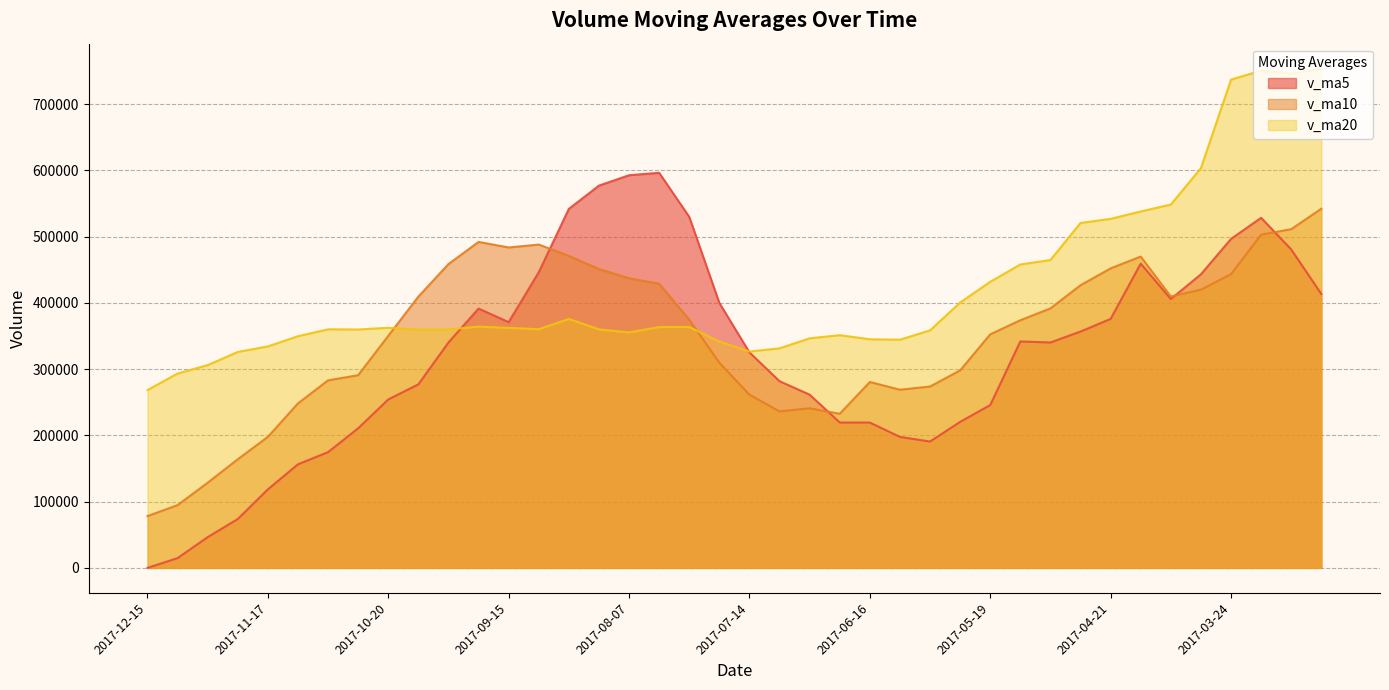

Reading right to left, transcribe all the data shown in this chart.

v_ma5: 2017-03-03=413470.1	2017-03-10=480641.6	2017-03-17=528426.9	2017-03-24=496565.2	2017-03-31=443153.4	2017-04-07=405824.4	2017-04-14=459292.3	2017-04-21=375825.3	2017-04-28=356774.8	2017-05-05=340218.3	2017-05-12=341835.9	2017-05-19=245794.6	2017-05-26=220379.1	2017-06-02=190719.0	2017-06-09=197702.5	2017-06-16=219379.5	2017-06-23=219438.8	2017-06-30=261477.2	2017-07-07=281752.3	2017-07-14=325268.5	2017-07-21=399966.8	2017-07-28=529904.6	2017-08-04=596418.8	2017-08-07=592730.8	2017-08-25=577060.3	2017-09-01=541989.1	2017-09-08=446230.2	2017-09-15=370966.6	2017-09-22=391449.3	2017-09-29=340240.3	2017-10-13=277013.2	2017-10-20=254219.7	2017-10-27=210696.4	2017-11-03=174724.7	2017-11-10=156324.5	2017-11-17=118507.9	2017-11-24=73728.6	2017-12-01=46398.6	2017-12-08=14763.6	2017-12-15=0.0
v_ma10: 2017-03-03=542153.3	2017-03-10=511297.8	2017-03-17=503038.2	2017-03-24=443391.1	2017-03-31=419965.1	2017-04-07=409647.3	2017-04-14=469966.9	2017-04-21=452126.1	2017-04-28=426670.0	2017-05-05=391685.8	2017-05-12=373830.1	2017-05-19=352543.5	2017-05-26=298102.2	2017-06-02=273746.9	2017-06-09=268960.4	2017-06-16=280607.7	2017-06-23=232616.7	2017-06-30=240928.2	2017-07-07=236235.6	2017-07-14=261485.5	2017-07-21=309673.1	2017-07-28=374671.7	2017-08-04=428948.0	2017-08-07=437241.5	2017-08-25=451164.4	2017-09-01=470978.0	2017-09-08=488067.4	2017-09-15=483692.7	2017-09-22=492090.0	2017-09-29=458650.3	2017-10-13=409501.1	2017-10-20=350225.0	2017-10-27=290831.5	2017-11-03=283087.0	2017-11-10=248282.4	2017-11-17=197760.5	2017-11-24=163974.1	2017-12-01=128547.5	2017-12-08=94744.1	2017-12-15=78162.2
v_ma20: 2017-03-03=753645.6	2017-03-10=746045.6	2017-03-17=750698.5	2017-03-24=737052.3	2017-03-31=603444.5	2017-04-07=548513.0	2017-04-14=538065.3	2017-04-21=526888.2	2017-04-28=520708.0	2017-05-05=464805.5	2017-05-12=457991.7	2017-05-19=431920.6	2017-05-26=400570.2	2017-06-02=358569.0	2017-06-09=344462.7	2017-06-16=345127.5	2017-06-23=351291.8	2017-06-30=346527.1	2017-07-07=331452.8	2017-07-14=326585.7	2017-07-21=341751.6	2017-07-28=363607.6	2017-08-04=363525.1	2017-08-07=355494.2	2017-08-25=360062.4	2017-09-01=375792.8	2017-09-08=360342.0	2017-09-15=362310.4	2017-09-22=364162.8	2017-09-29=360067.9	2017-10-13=359587.1	2017-10-20=362448.3	2017-10-27=359889.7	2017-11-03=360164.3	2017-11-10=349723.4	2017-11-17=334369.2	2017-11-24=326020.8	2017-12-01=306120.1	2017-12-08=293417.1	2017-12-15=268406.3